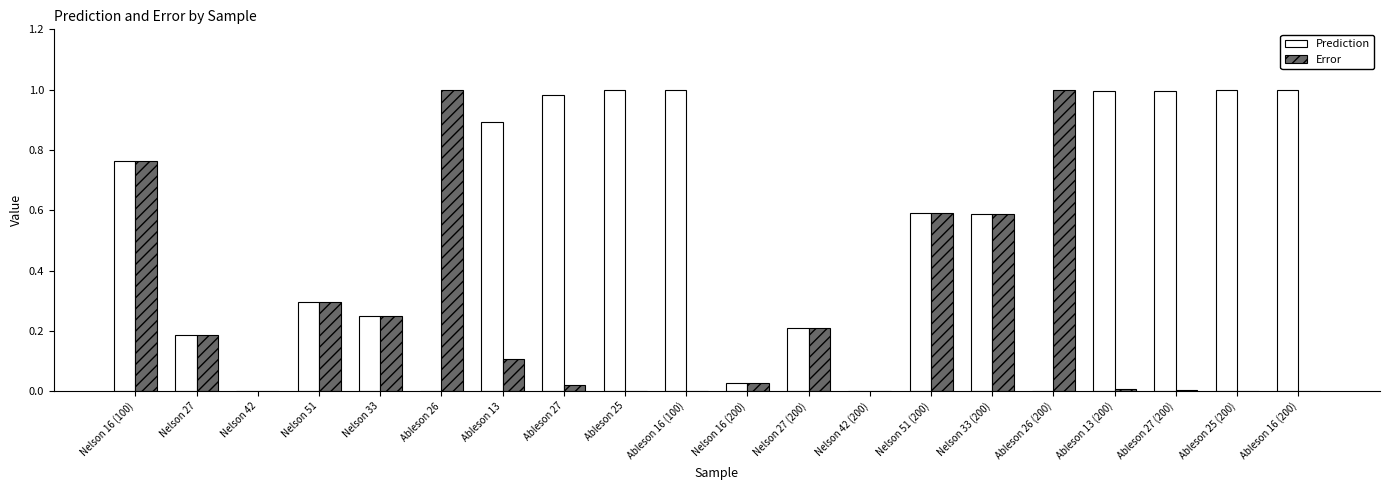

Between Nelson 16 (100) and Ableson 26 (200), which series saw the biggest shift?

Prediction